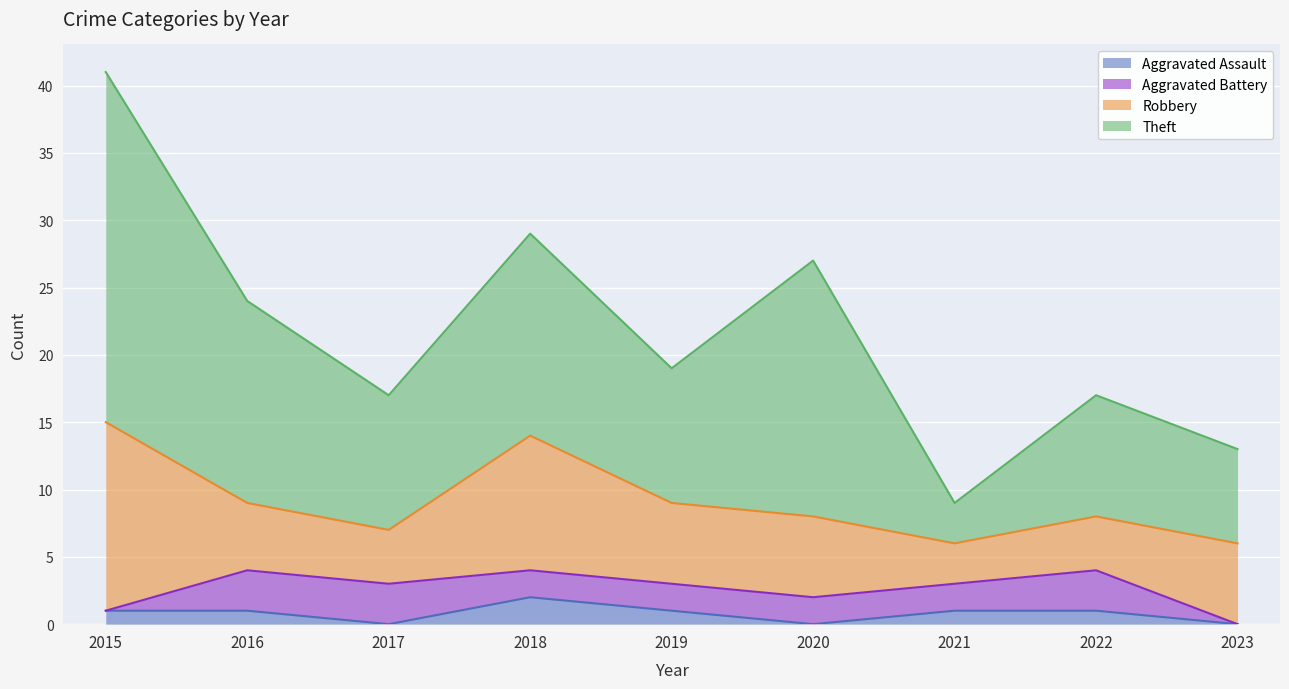

Reading left to right, transcribe all the data shown in this chart.

Aggravated Assault: 2015=1	2016=1	2017=0	2018=2	2019=1	2020=0	2021=1	2022=1	2023=0
Aggravated Battery: 2015=0	2016=3	2017=3	2018=2	2019=2	2020=2	2021=2	2022=3	2023=0
Robbery: 2015=14	2016=5	2017=4	2018=10	2019=6	2020=6	2021=3	2022=4	2023=6
Theft: 2015=26	2016=15	2017=10	2018=15	2019=10	2020=19	2021=3	2022=9	2023=7